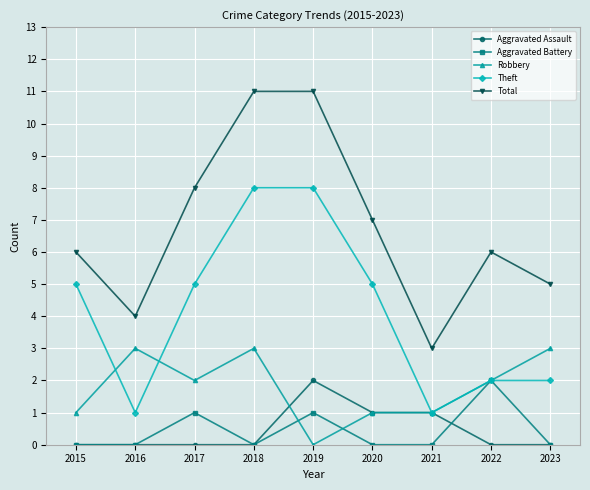

Is it true that Aggravated Battery equals 0 at 2017?

False